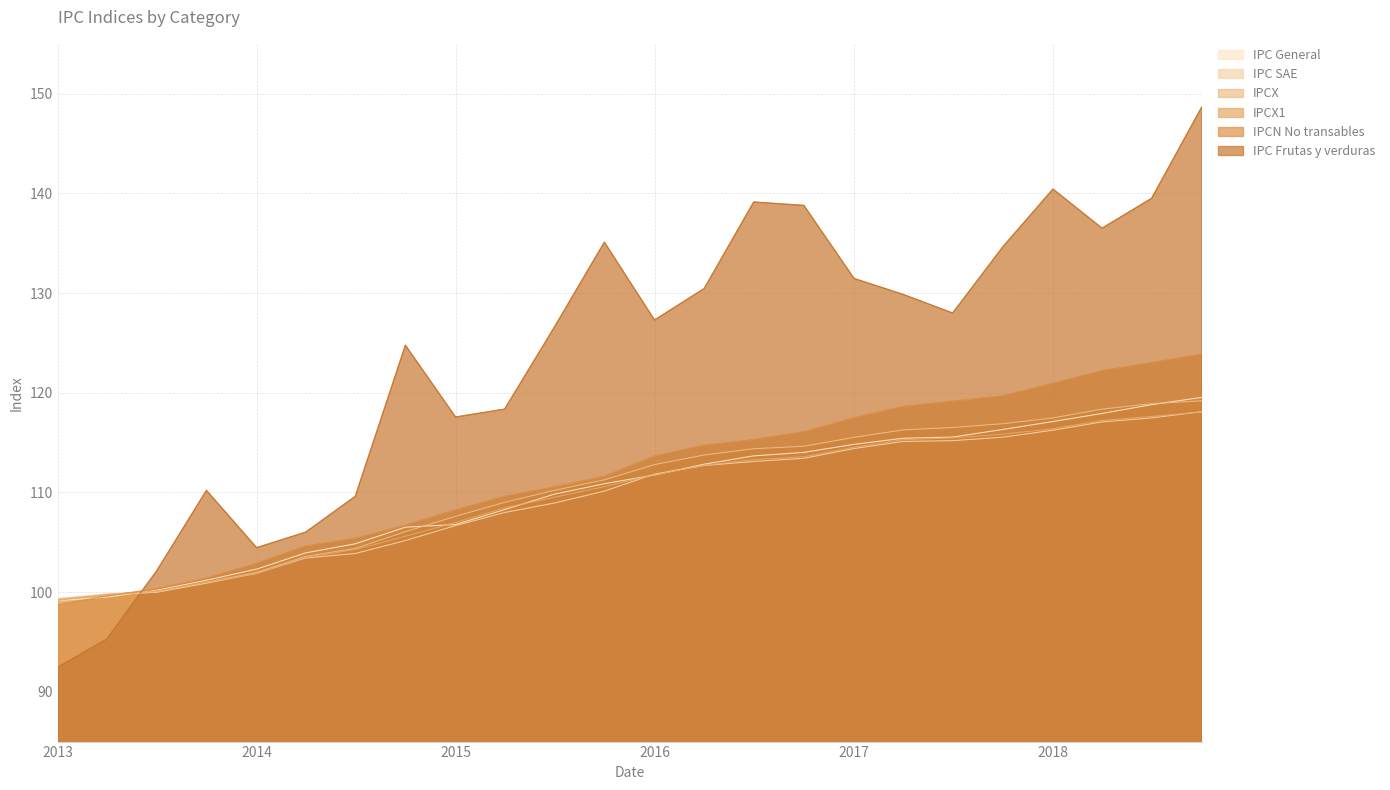

True or false: IPC SAE and IPCN No transables intersect in this chart.

True